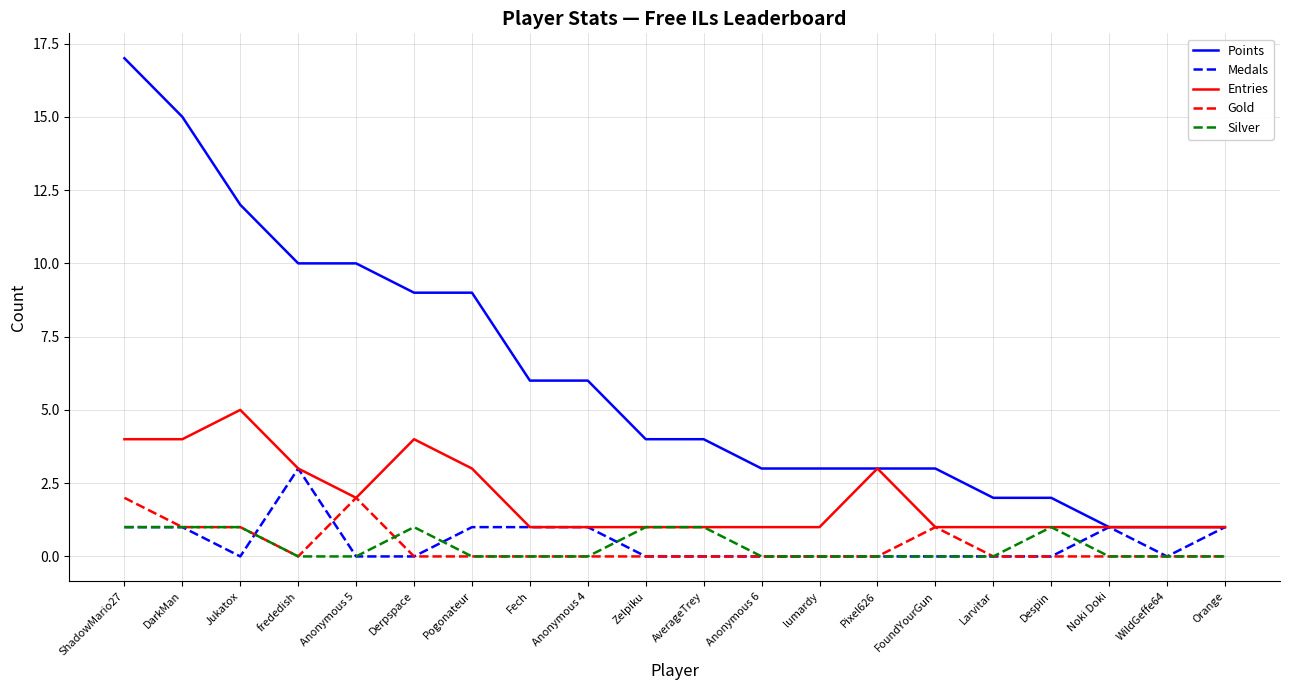

What is the difference between the maximum and minimum values in the Gold series?

2